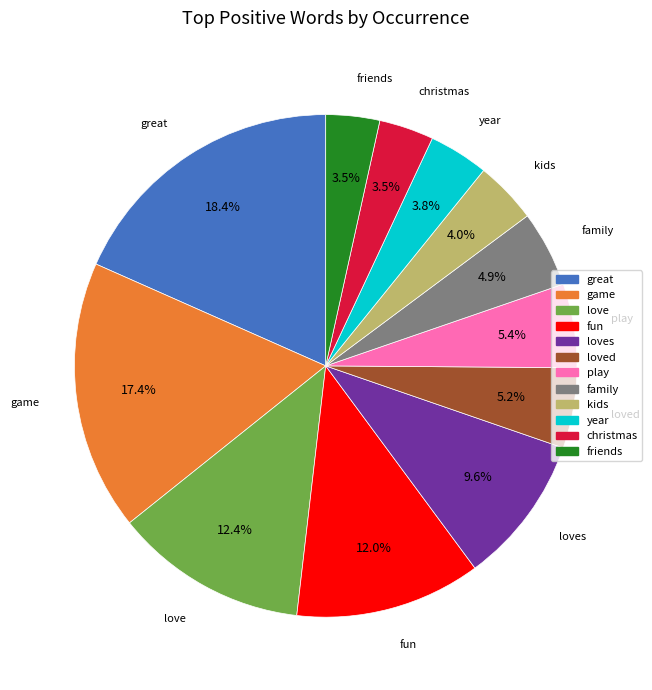

Is there a majority slice in this chart?

No